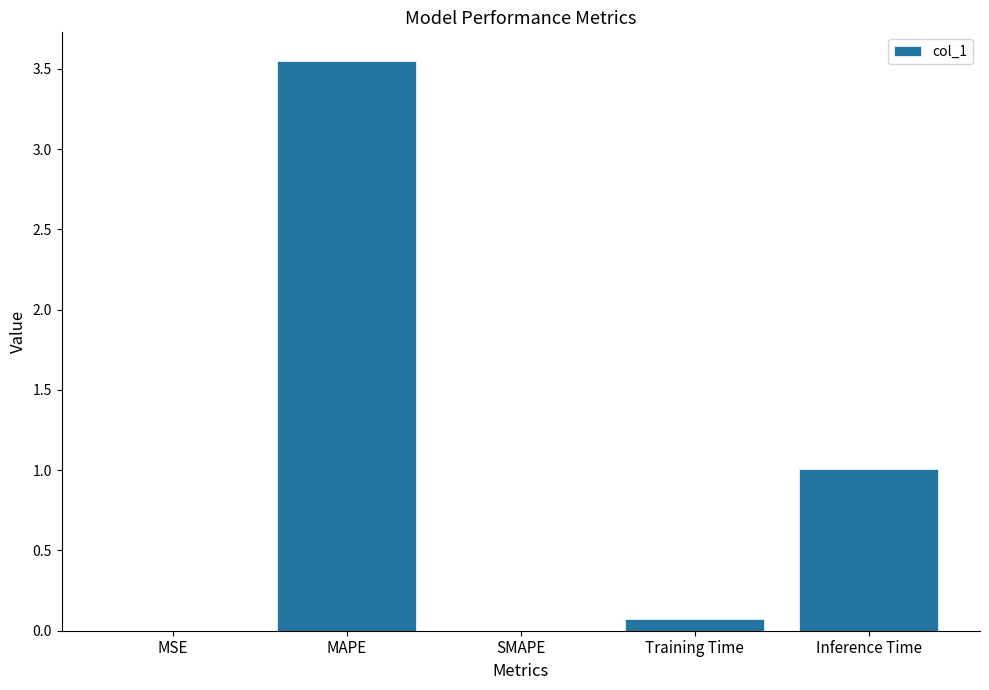

What is the change in value from MSE to Training Time?

+0.1